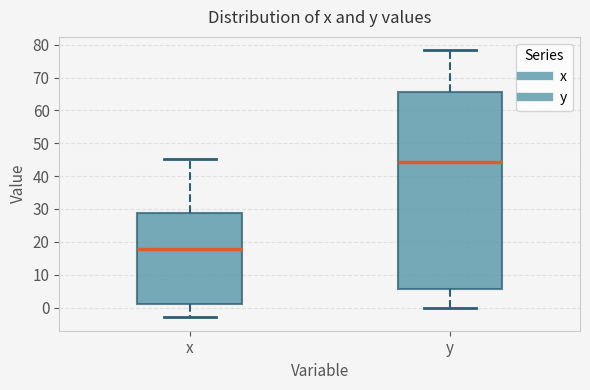

Which box has the lowest median line?

x